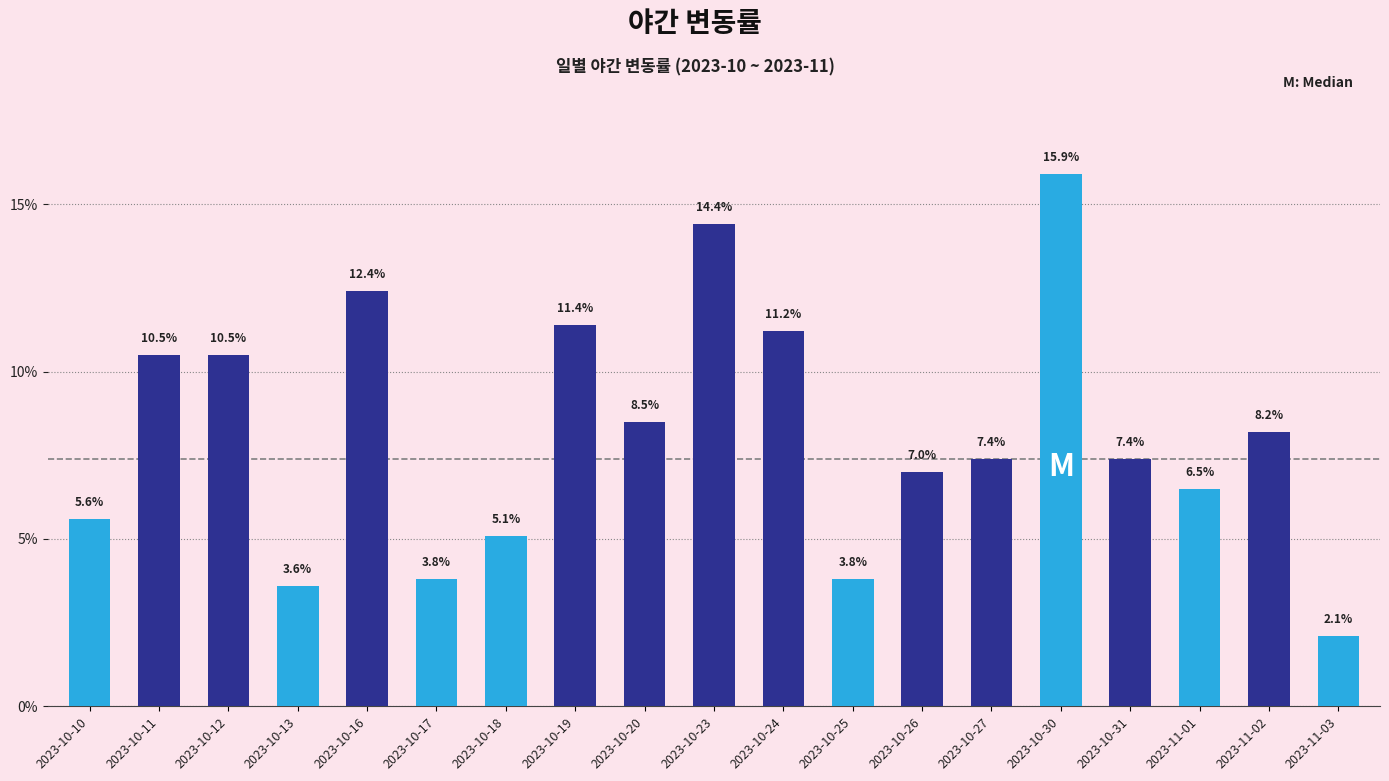

What is the label of the 7th bar from the right?

2023-10-26